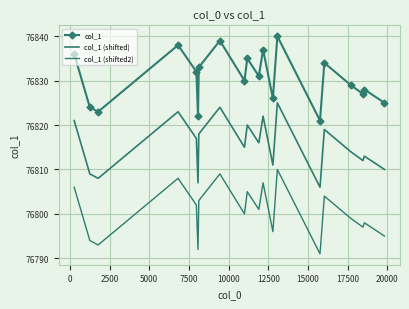

List the series in order of their peak value, highest first.

col_1, col_1 (shifted), col_1 (shifted2)